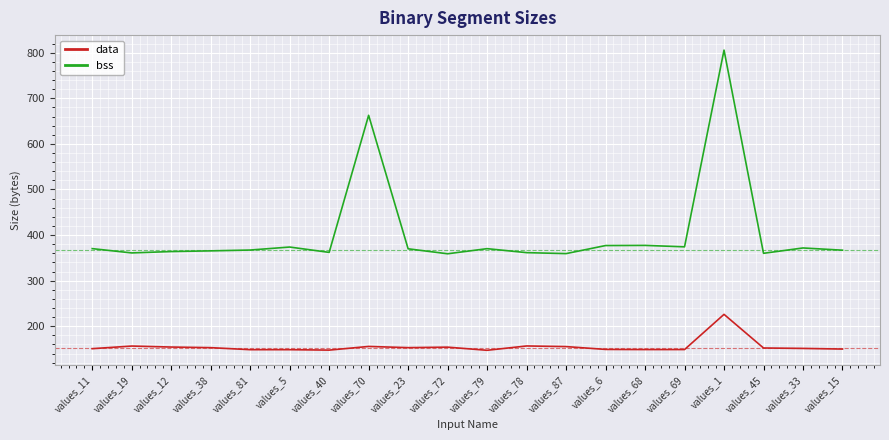

What position from the left is values_1?

17